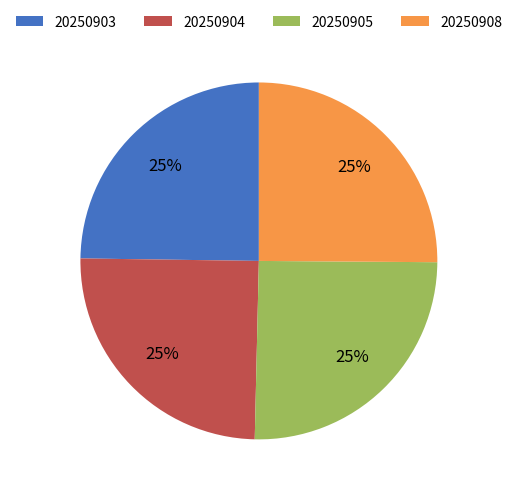

Count the number of slices in the pie.

4